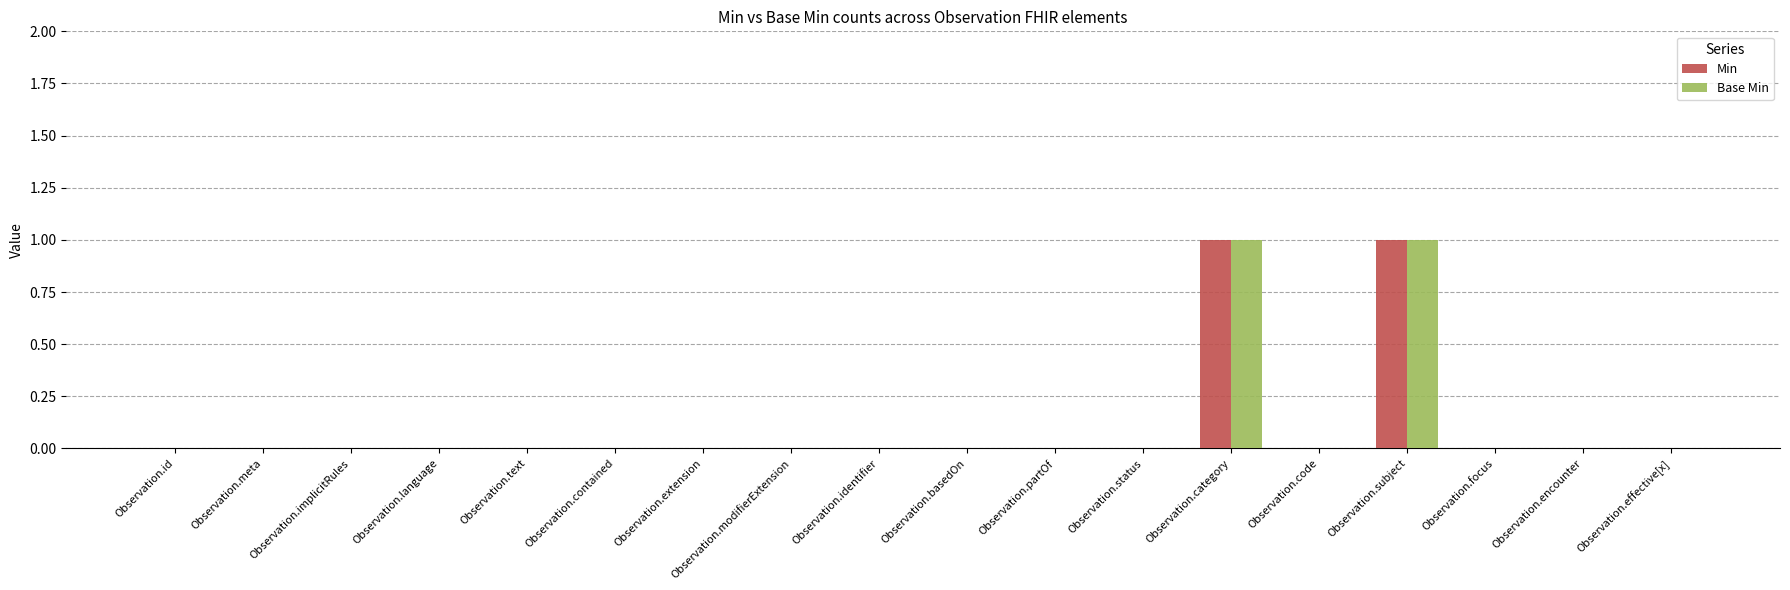

Reading right to left, what are all the values shown in this chart?

Min: Observation.effective[x]=0	Observation.encounter=0	Observation.focus=0	Observation.subject=1	Observation.code=0	Observation.category=1	Observation.status=0	Observation.partOf=0	Observation.basedOn=0	Observation.identifier=0	Observation.modifierExtension=0	Observation.extension=0	Observation.contained=0	Observation.text=0	Observation.language=0	Observation.implicitRules=0	Observation.meta=0	Observation.id=0
Base Min: Observation.effective[x]=0	Observation.encounter=0	Observation.focus=0	Observation.subject=1	Observation.code=0	Observation.category=1	Observation.status=0	Observation.partOf=0	Observation.basedOn=0	Observation.identifier=0	Observation.modifierExtension=0	Observation.extension=0	Observation.contained=0	Observation.text=0	Observation.language=0	Observation.implicitRules=0	Observation.meta=0	Observation.id=0